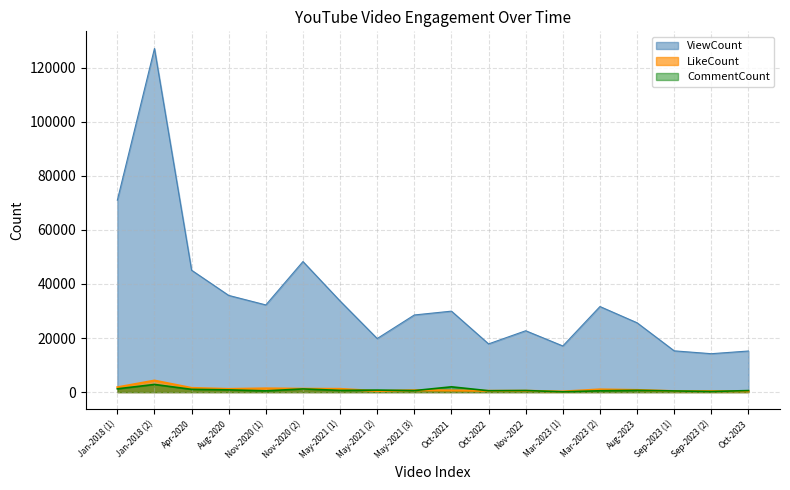

Which label corresponds to the largest value in the chart?

Jan-2018 (2)